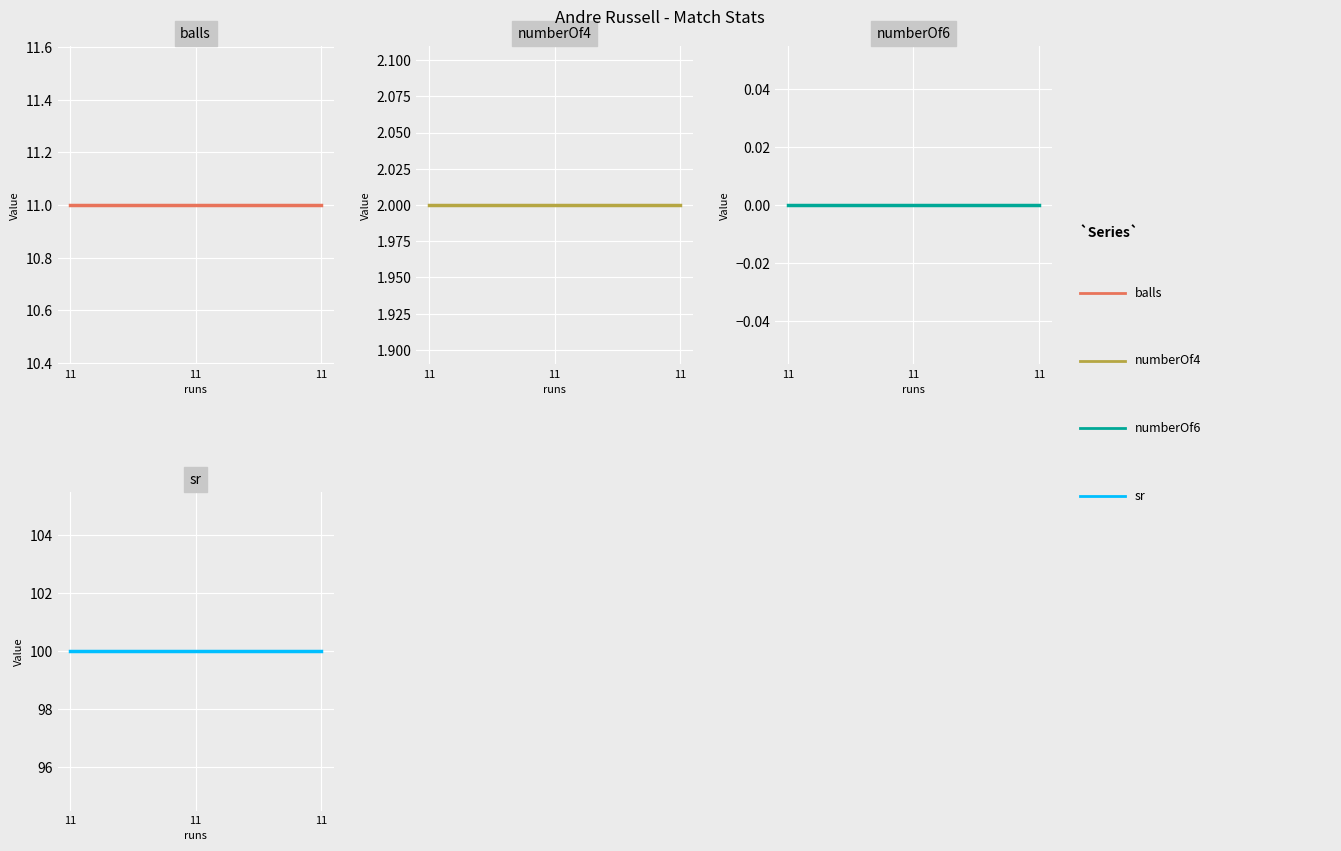

At which label does numberOf6 reach its peak?

11